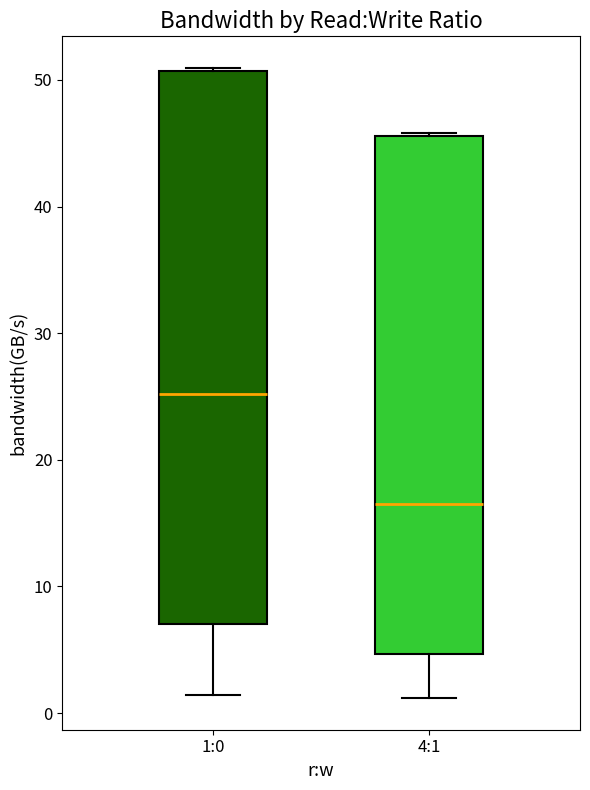

Where is the upper edge of the box for 4:1 on the y-axis? The values are not printed on the chart, so give them approximately, as read against the axis.

46